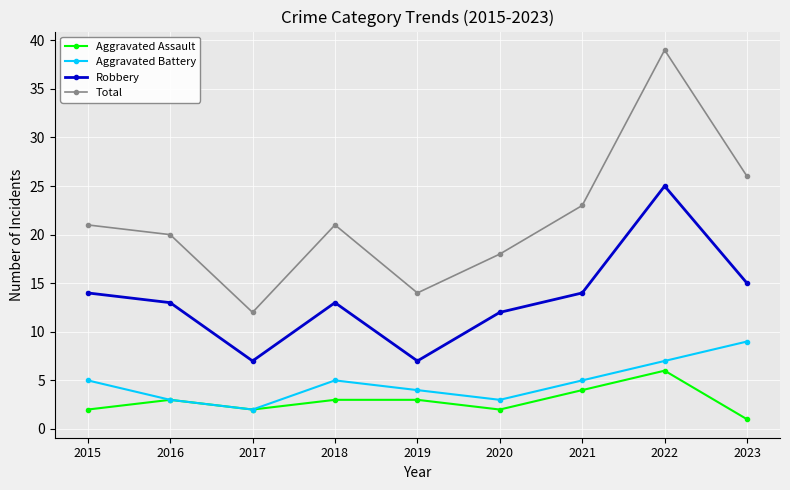

At which label does Robbery first exceed 13?

2015